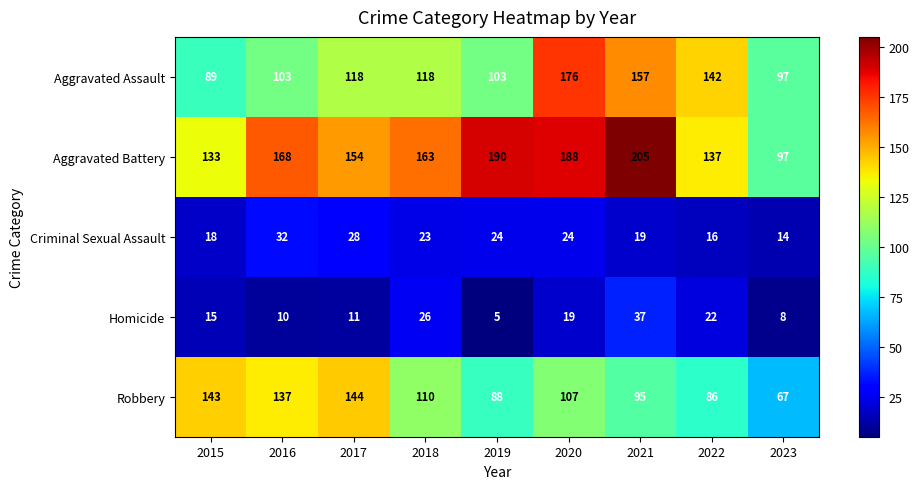

What is the total value across all series at 2016?

450